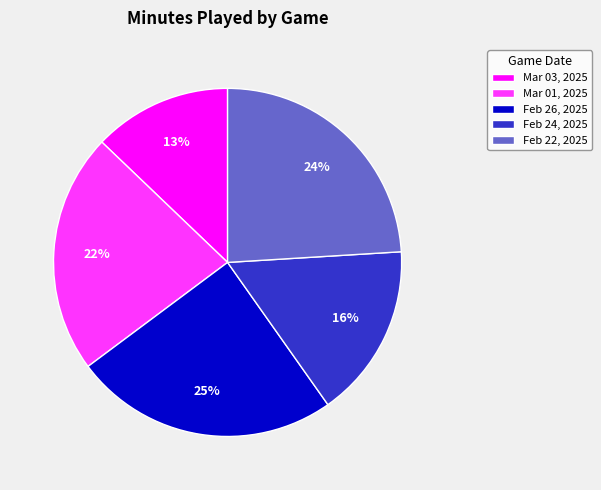

Does Mar 01, 2025 account for over 50% of the chart?

No